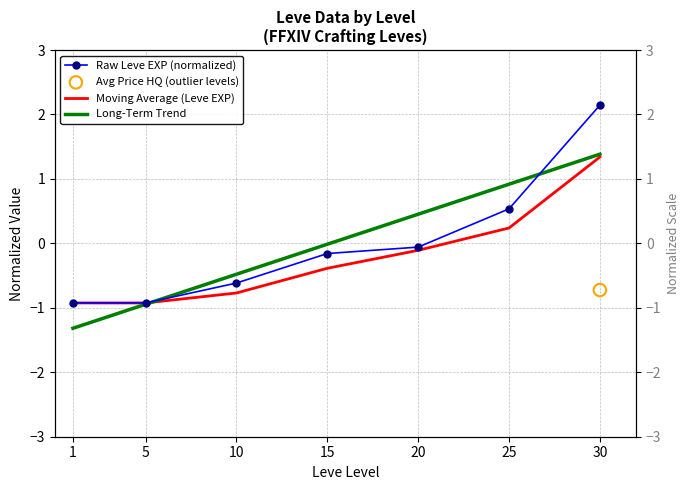

Which series contains the highest Y value?

Raw Leve EXP (normalized)